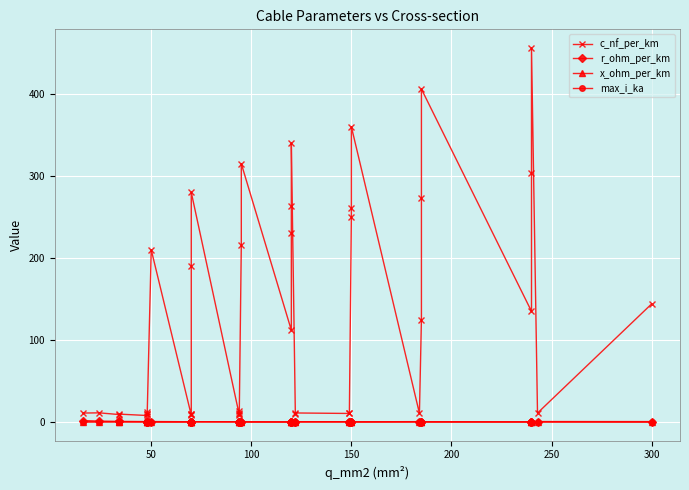

What is the average value of the r_ohm_per_km series?

0.4